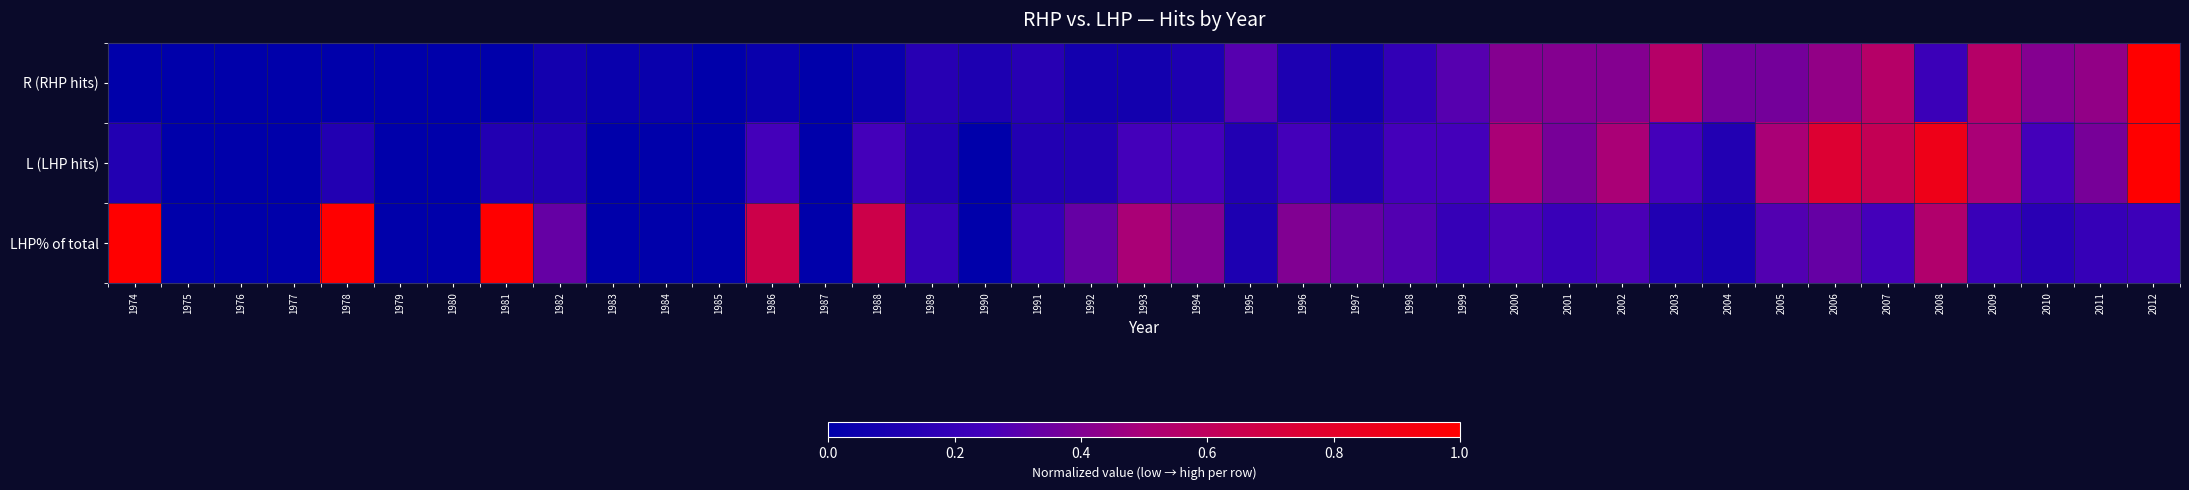

At which category is the sum across all series the highest?

2012